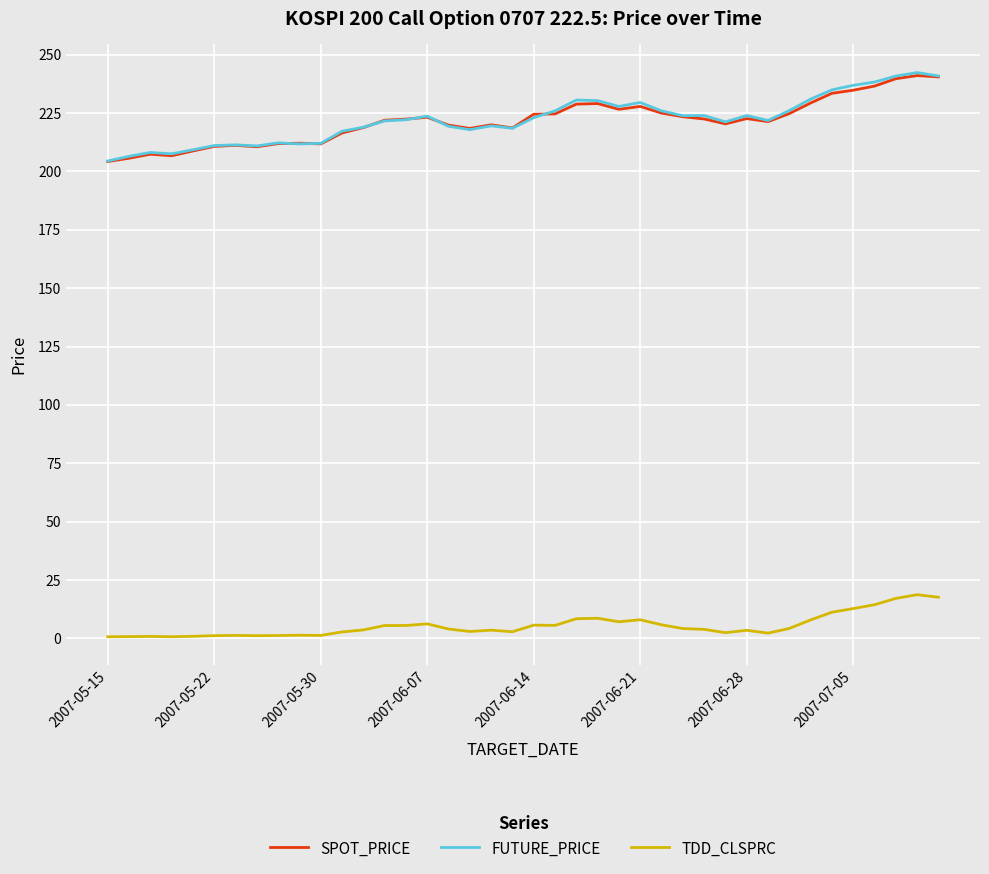

What is the difference between the maximum and second lowest values in the SPOT_PRICE series?

35.4